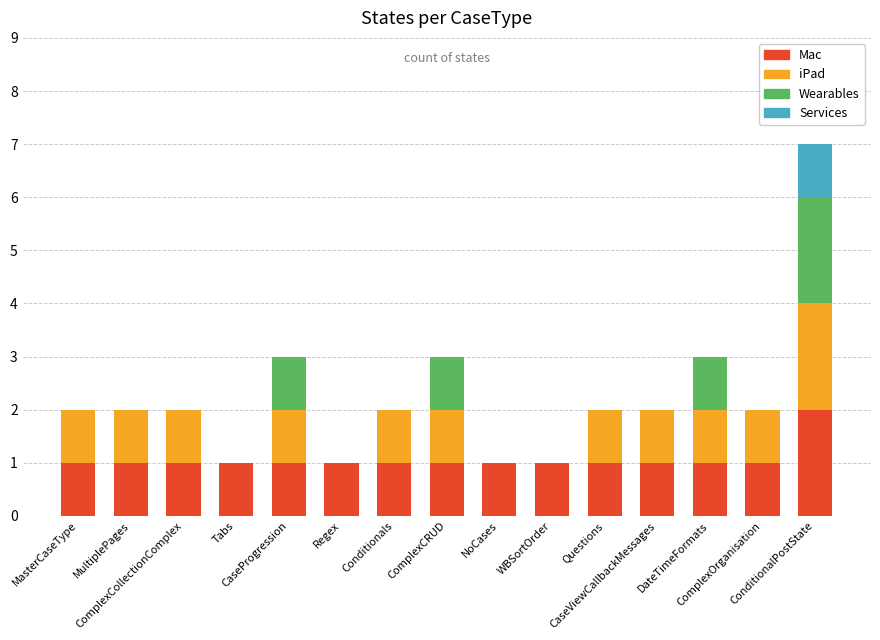

Are the bars horizontal?

No